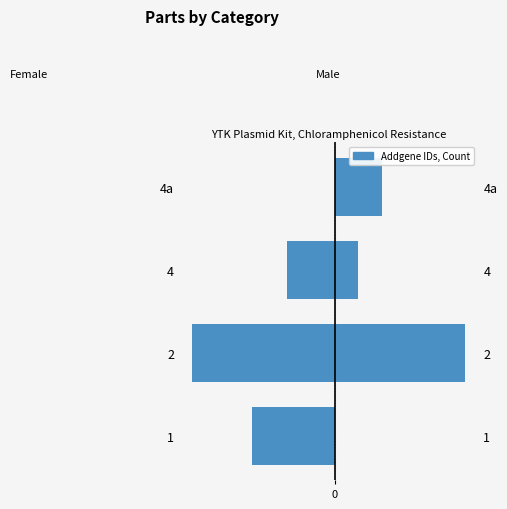

What is the value of the Female bar at the 2nd from the left?

-12